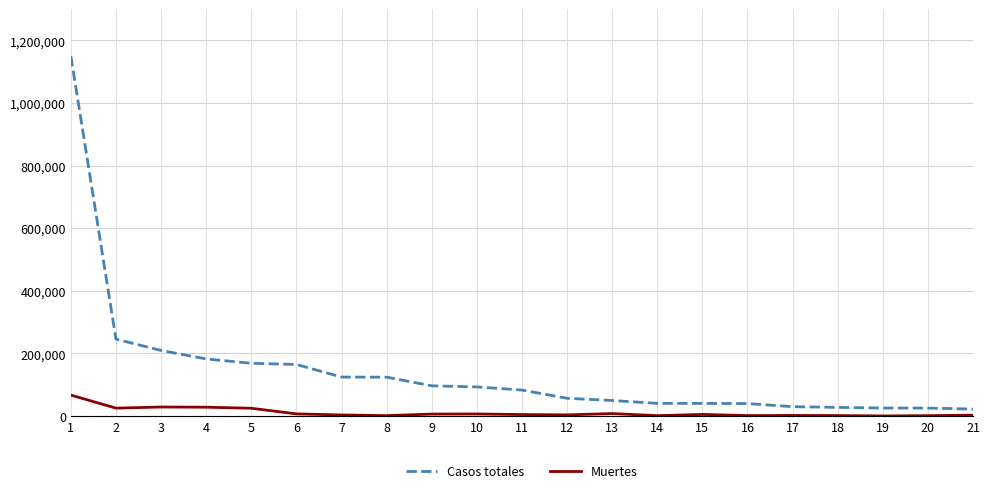

What is the total value across all series at 16?

41022